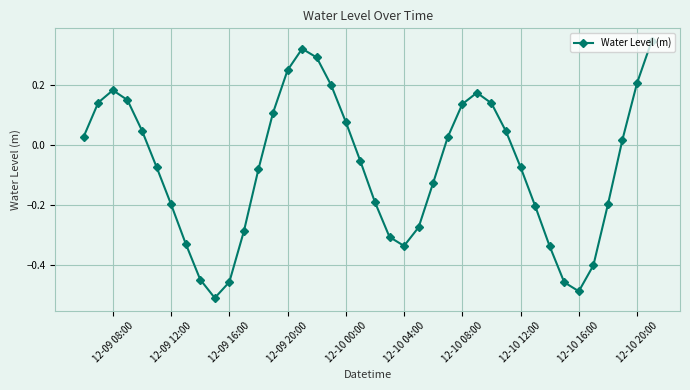

How many interior local peaks (higher than both neighbors) does the data have?

3